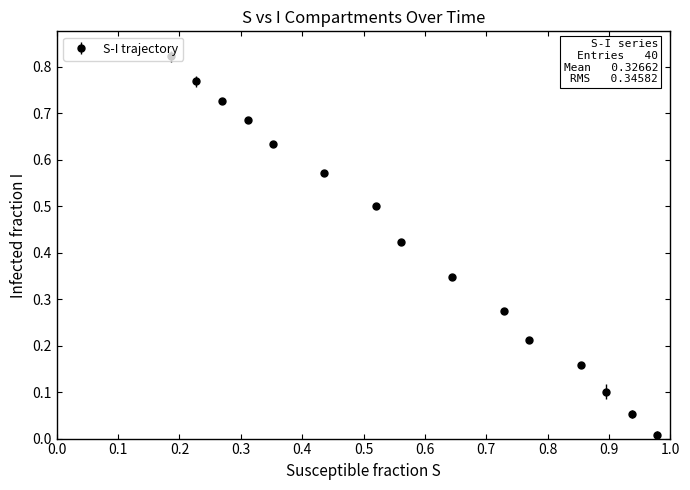

True or false: the data has more than 0 interior local peaks.

False